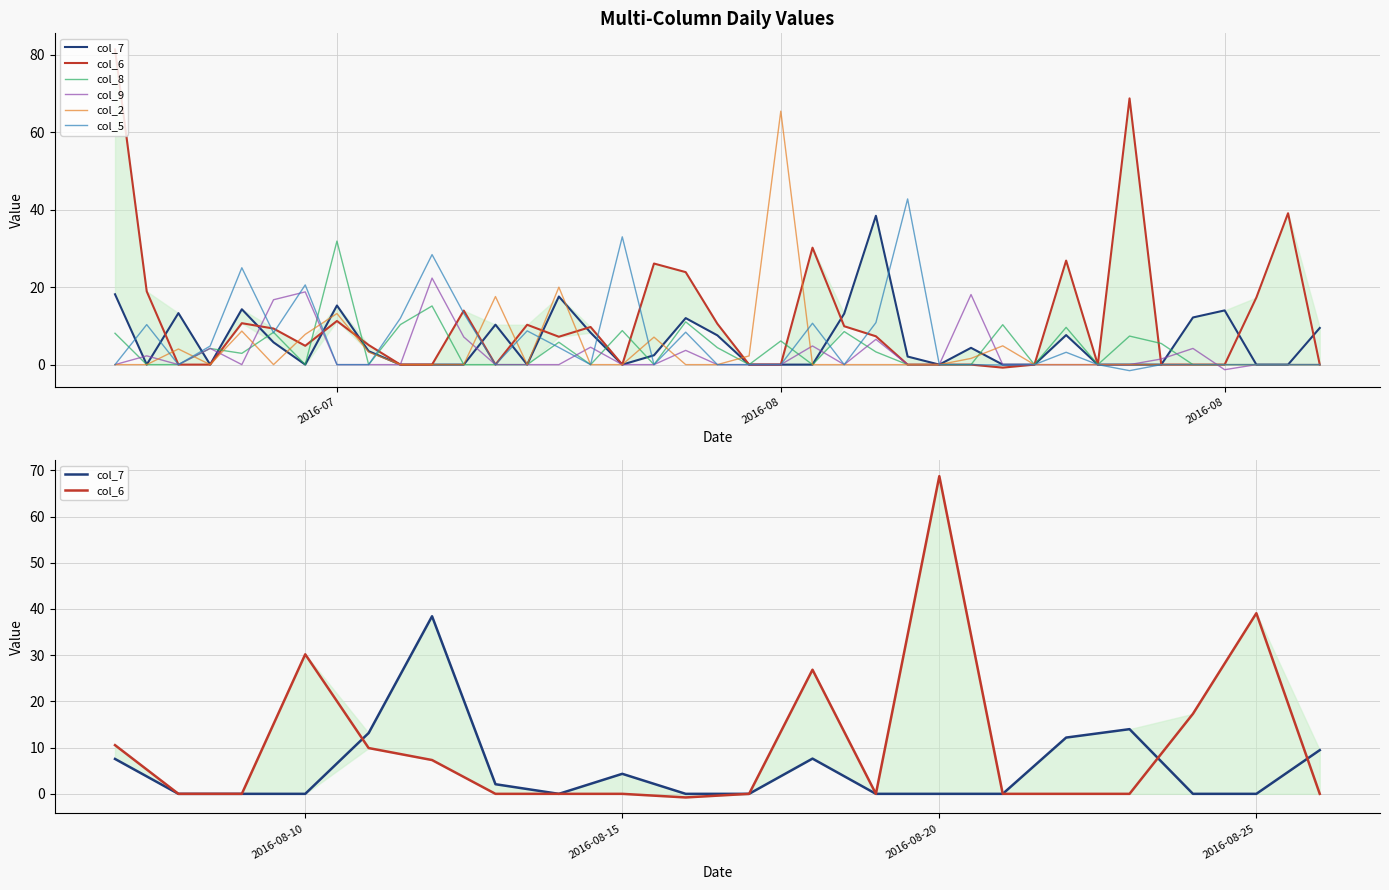

Where do col_5 and col_7 first cross each other?

2016-07-19 and 2016-07-20